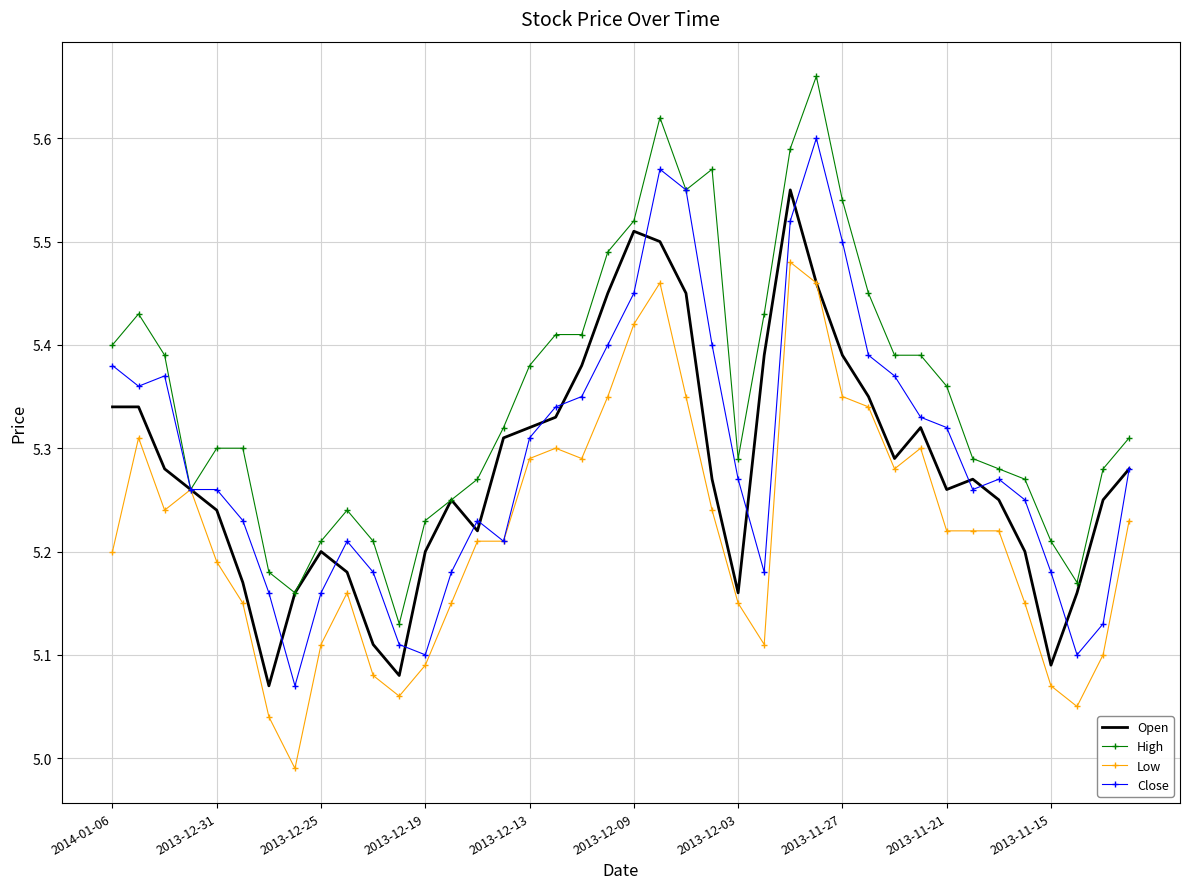

List the series in order of their peak value, highest first.

High, Close, Open, Low